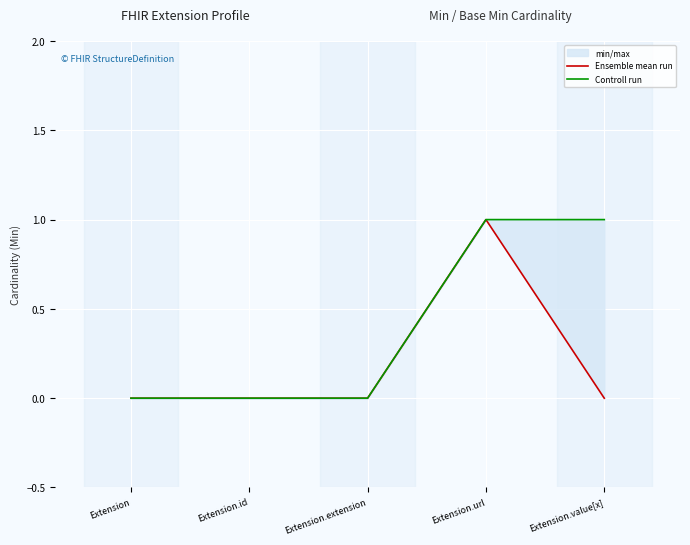

List the series in order of their overall mean, lowest first.

Ensemble mean run, Controll run